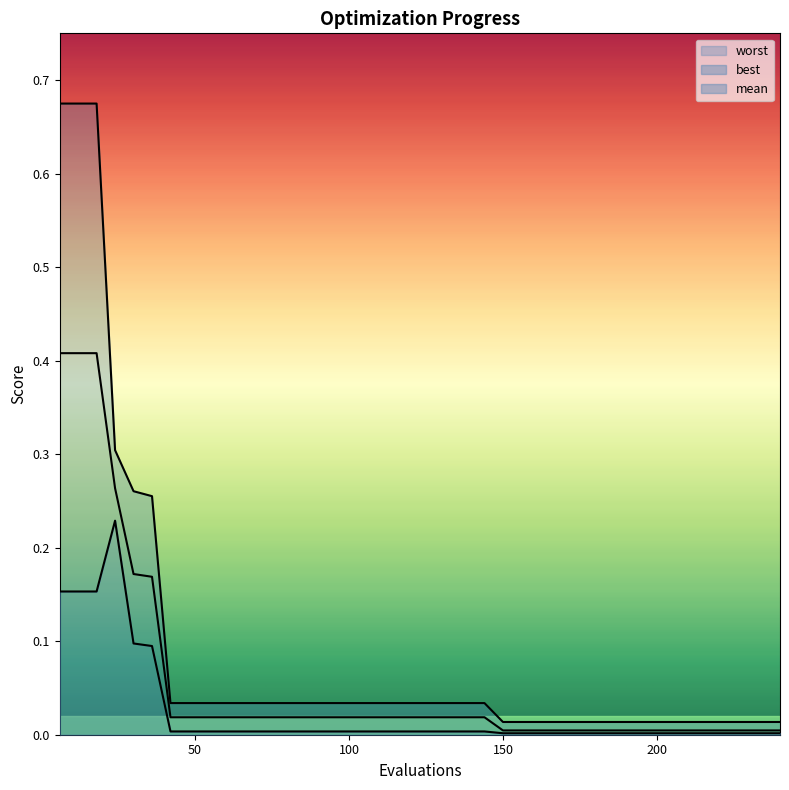

Rank the series by their maximum value, from highest to lowest.

worst, mean, best